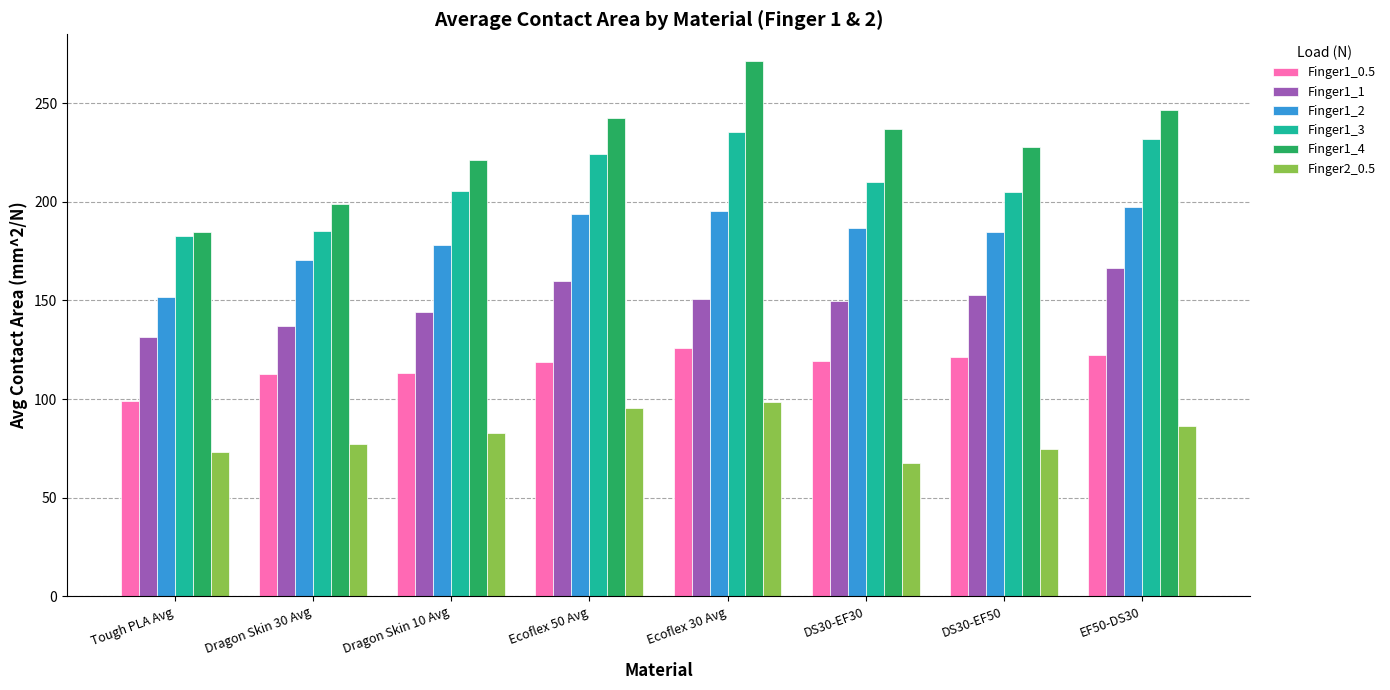

True or false: Finger1_3 has a value of 231.8 at EF50-DS30.

True